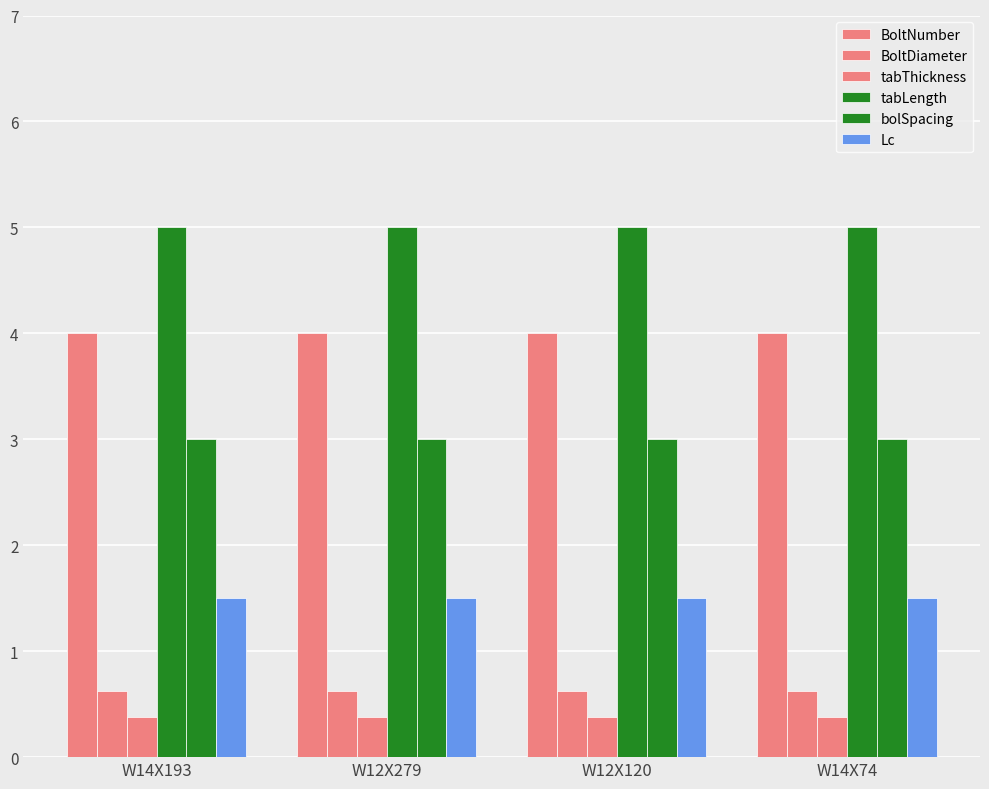

Count the number of categories in the chart.

4